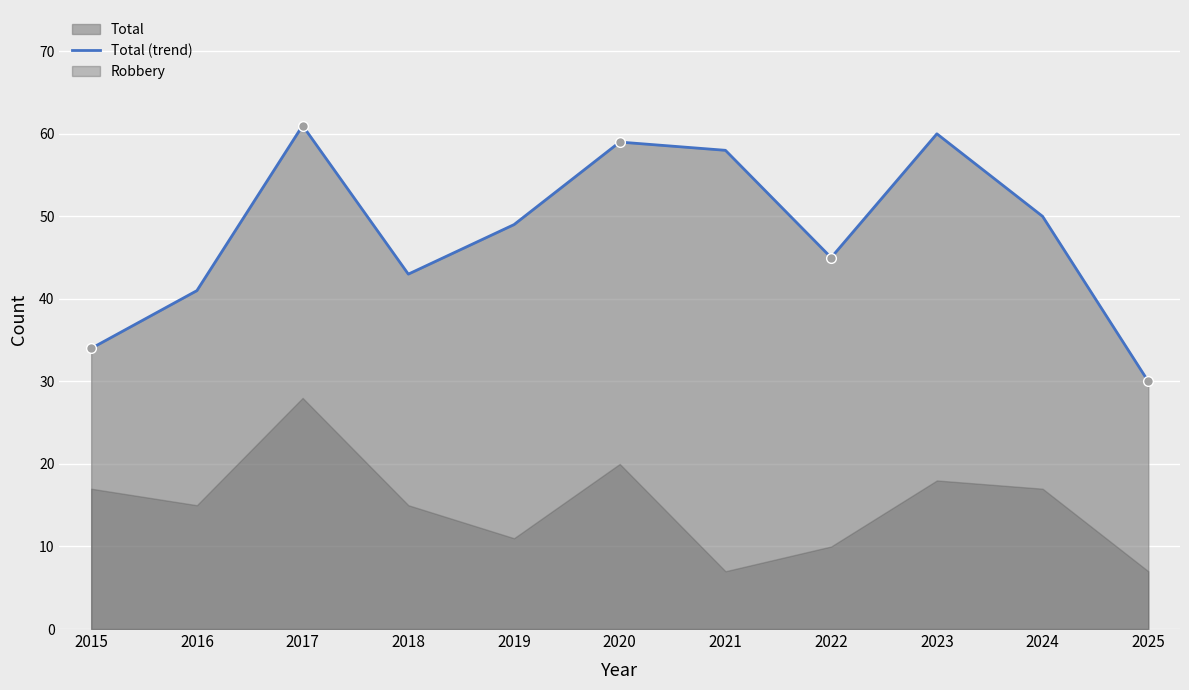

Where is the first local maximum?

2017